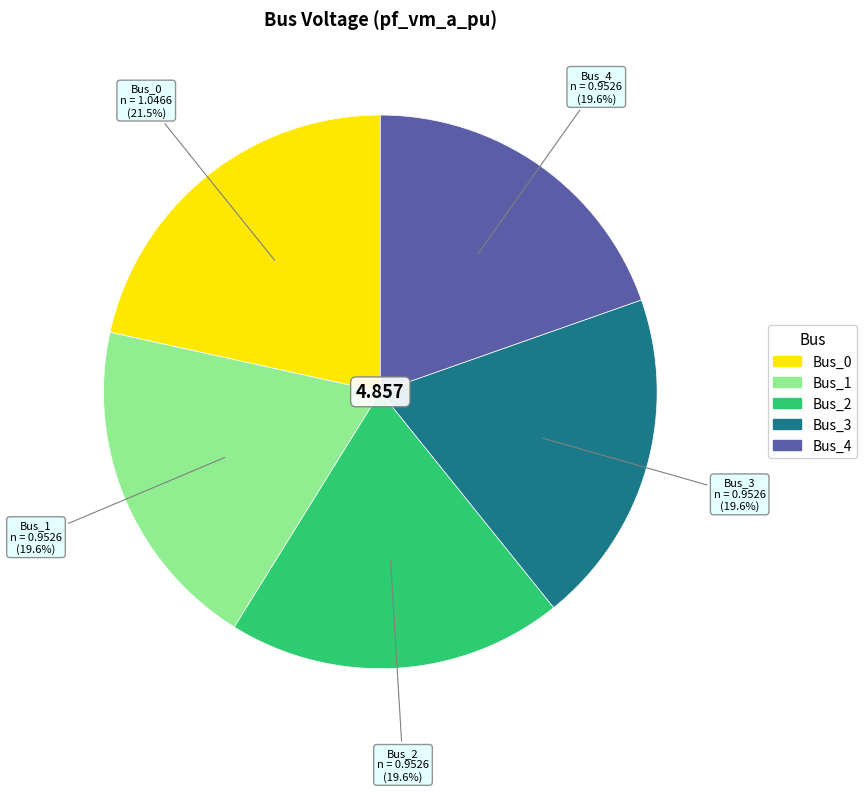

Is it true that Bus_2 is 11% of the pie?

False